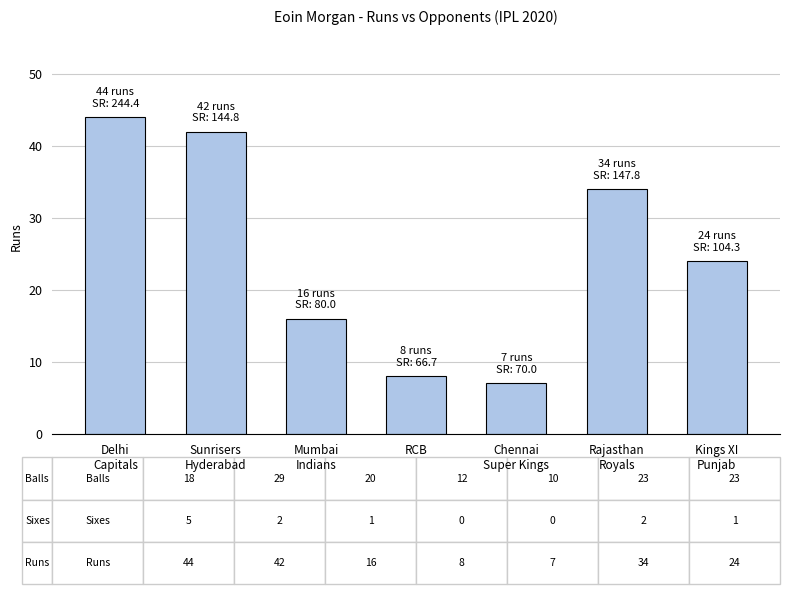

Approximately how many times larger is the value at Delhi
Capitals compared to Chennai
Super Kings?

6.3